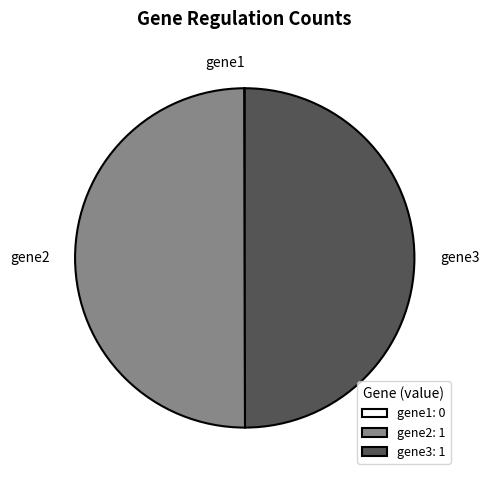

Combined, do gene2: 1 and gene3: 1 account for over 50%?

Yes